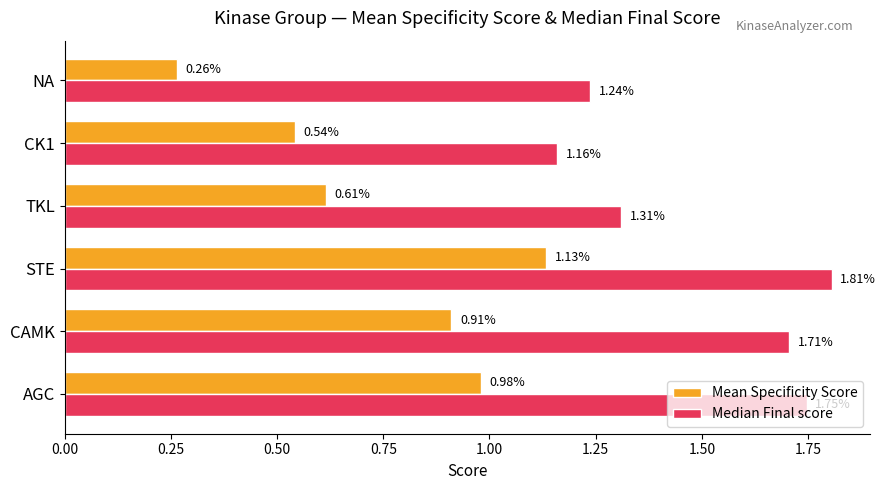

What is the sum of the Mean Specificity Score values at CK1 and NA?

0.8